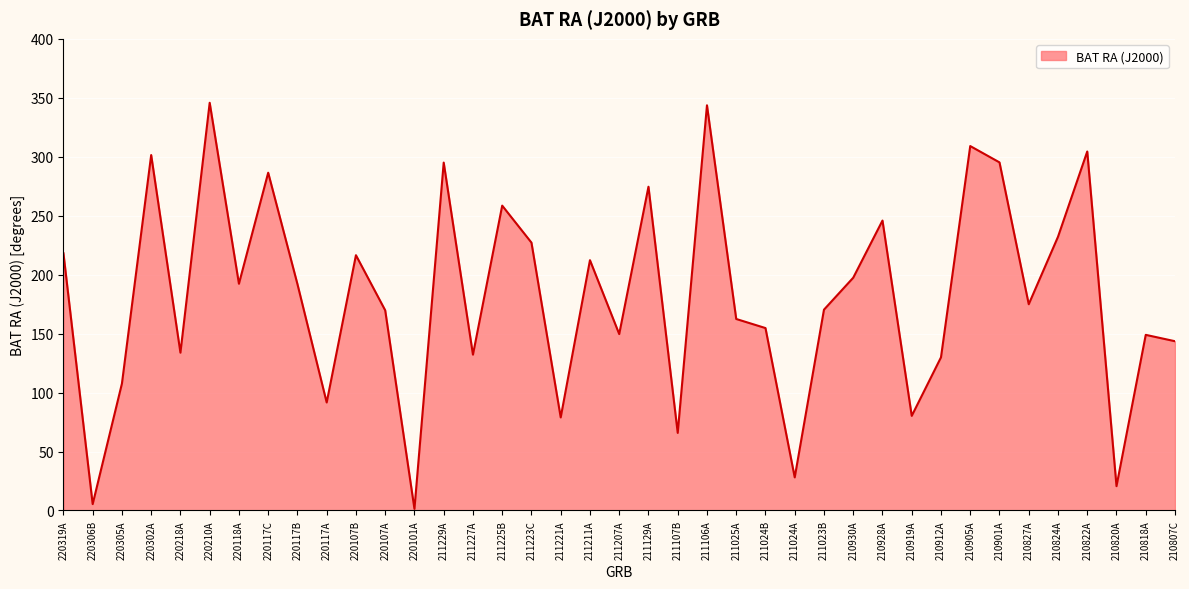

How many values are below 174?

19